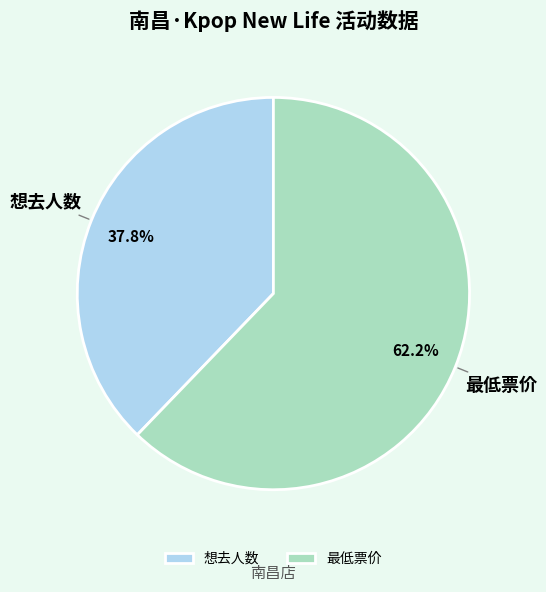

The 想去人数 slice represents 38% of the pie. True or false?

True